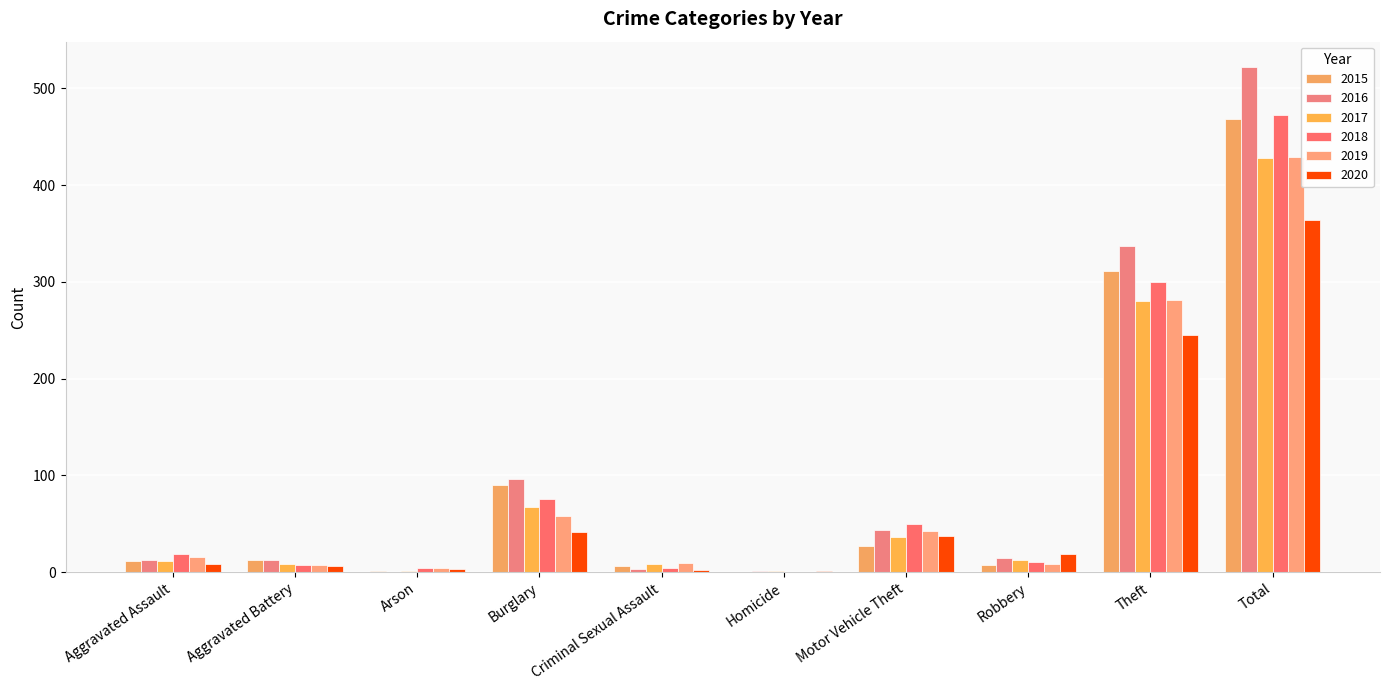

Rank the series by their maximum value, from lowest to highest.

2020, 2017, 2019, 2015, 2018, 2016